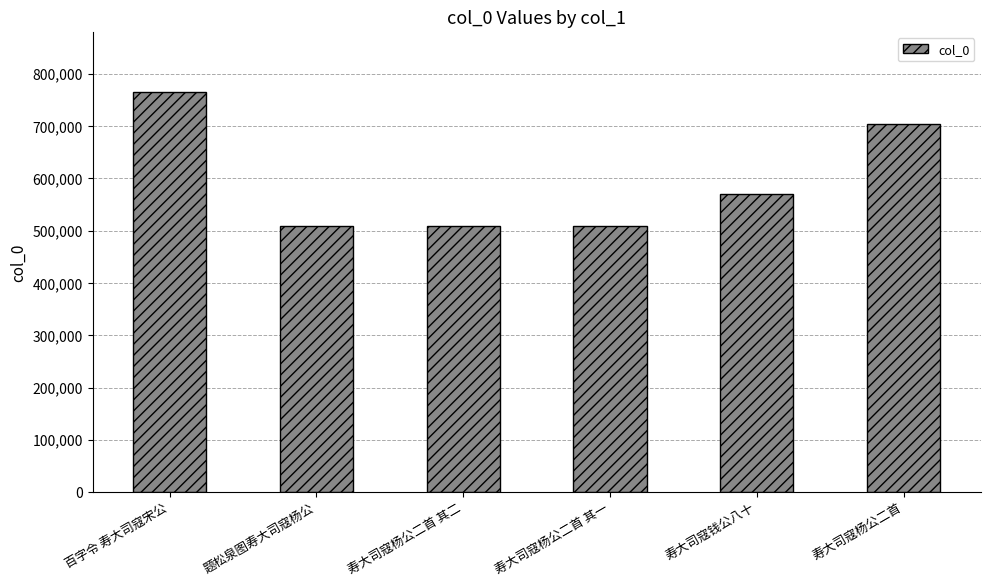

Approximately how many times larger is the value at 题松泉图寿大司寇杨公 compared to 百字令 寿大司寇宋公?

0.7